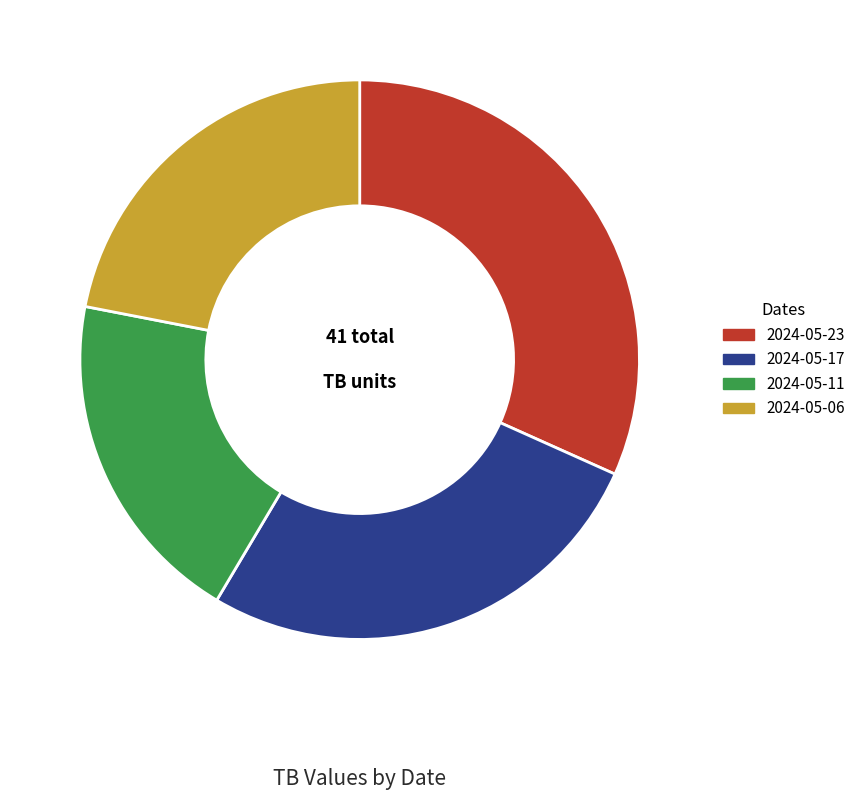

Which category has the biggest portion of the pie?

2024-05-23